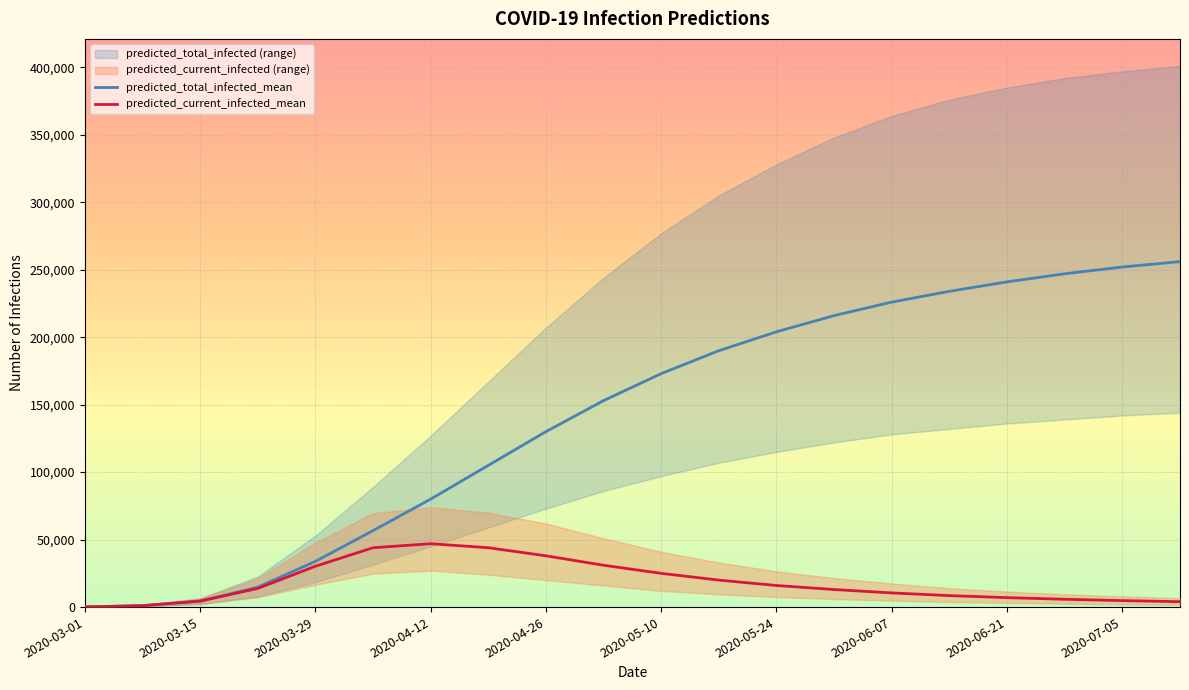

Is it true that predicted_total_infected_mean equals 432481 at 2020-07-05?

False